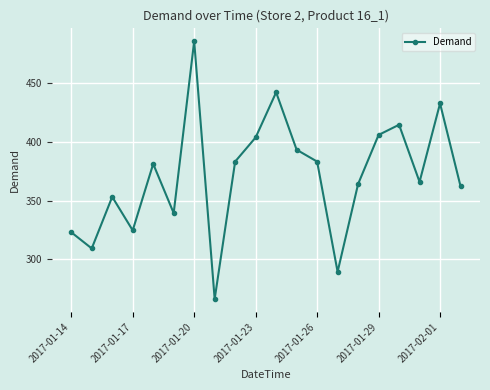

What is the value of the 7th point from the left?

486.0